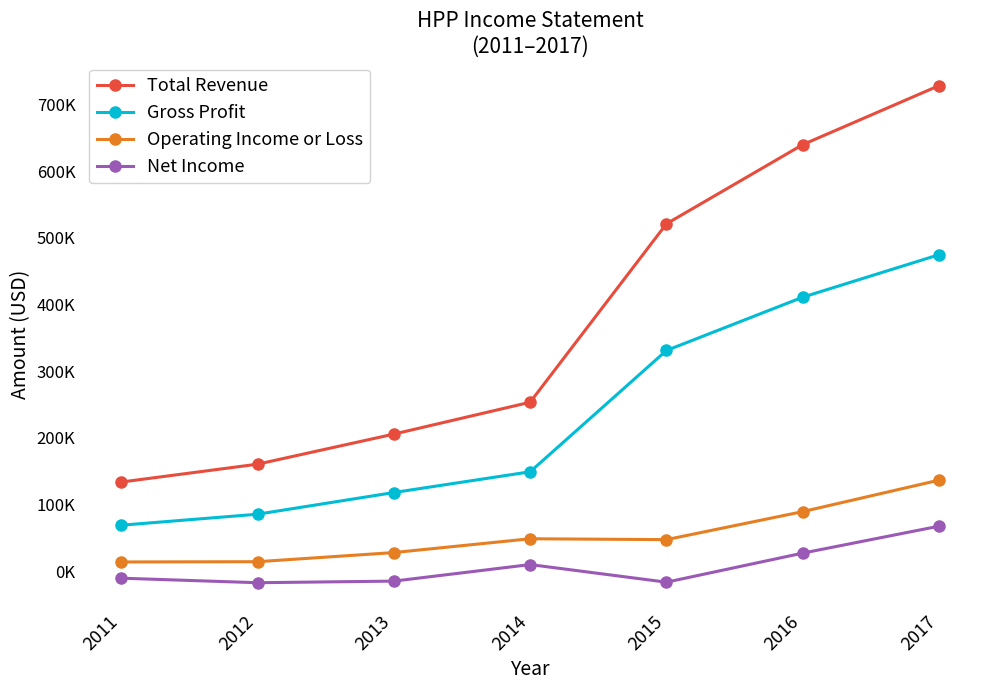

Does the chart have visible grid lines?

No